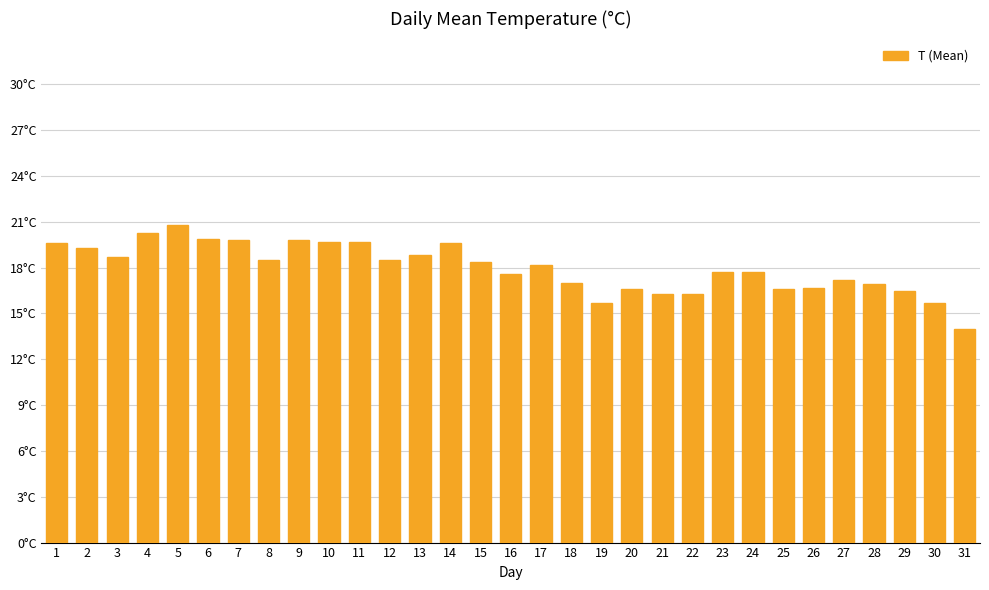

Is it true that the value at 3 is 30.8?

False